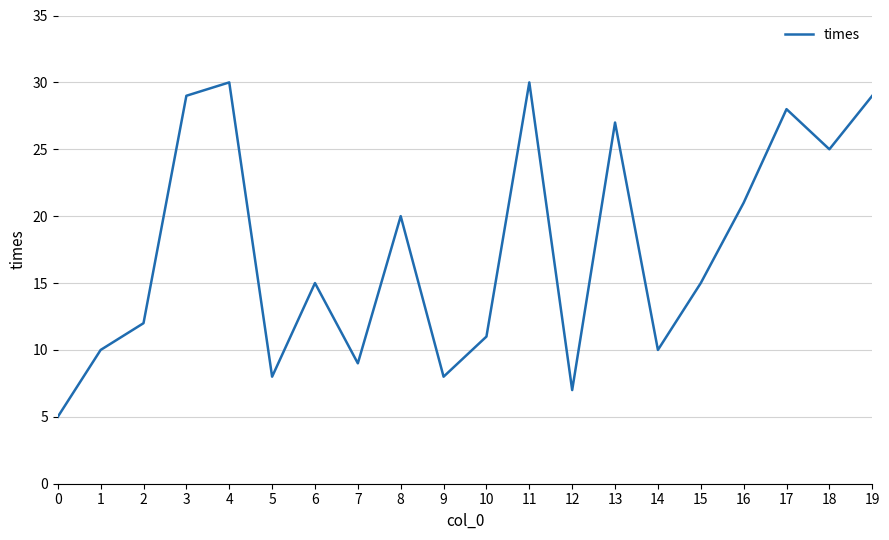

Reading right to left, list all the values displayed in this chart.

19=29	18=25	17=28	16=21	15=15	14=10	13=27	12=7	11=30	10=11	9=8	8=20	7=9	6=15	5=8	4=30	3=29	2=12	1=10	0=5